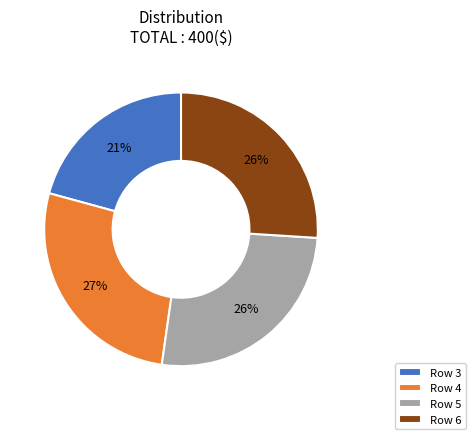

How many slices are in this pie chart?

4